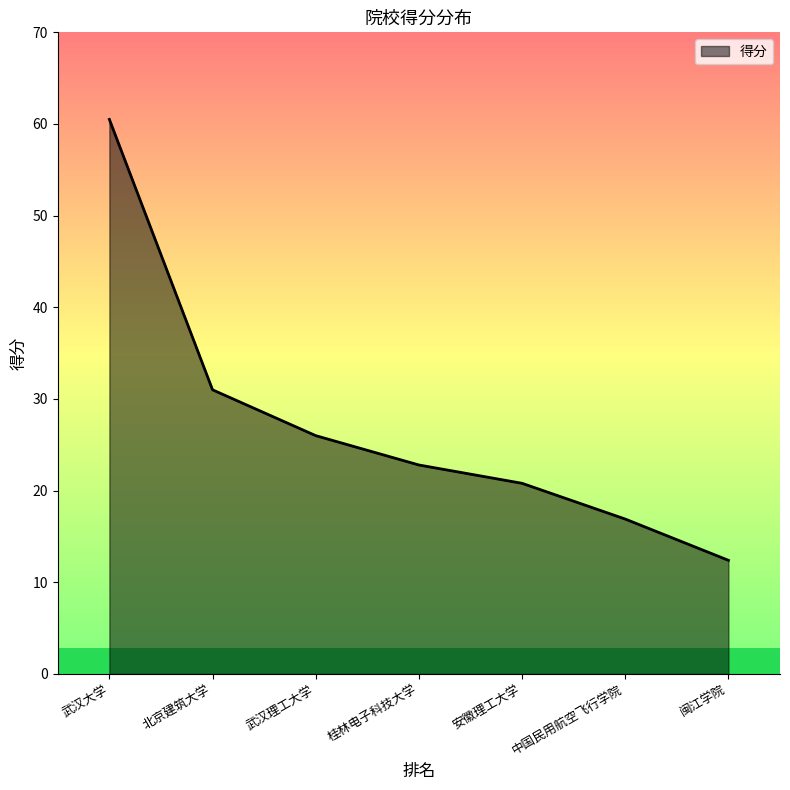

What is the change in value from 安徽理工大学 to 中国民用航空飞行学院?

-3.9